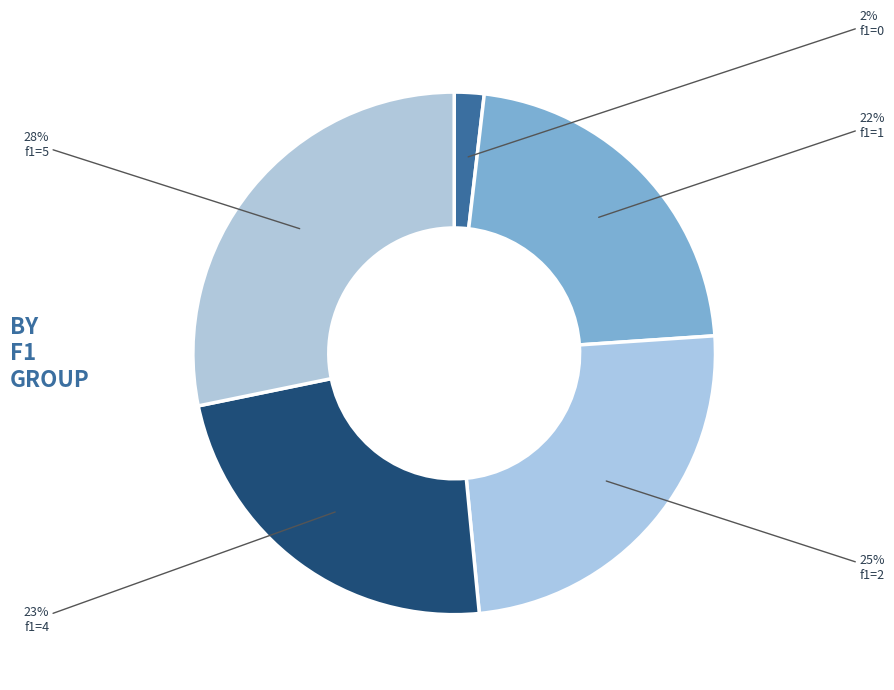

Count the number of slices in the pie.

5